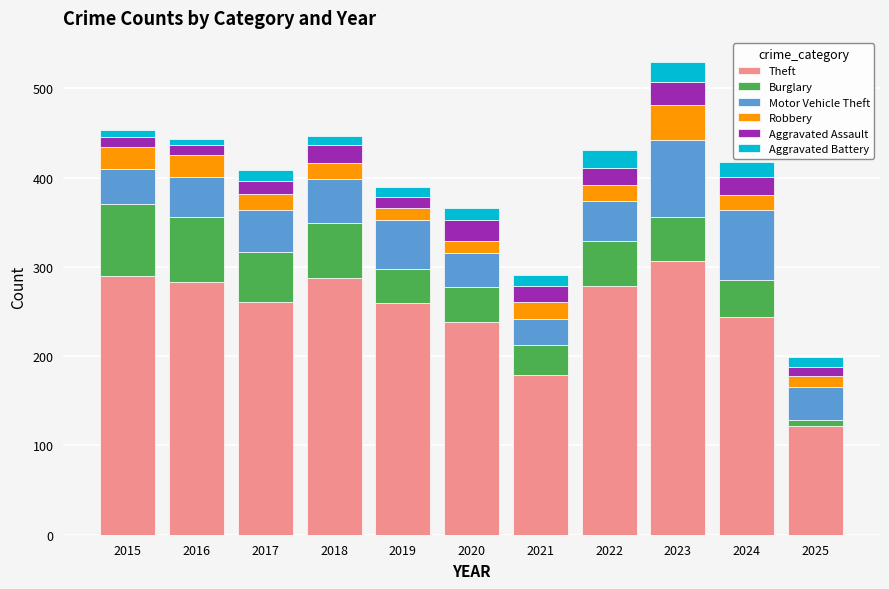

What is the total value across all series at 2021?

291